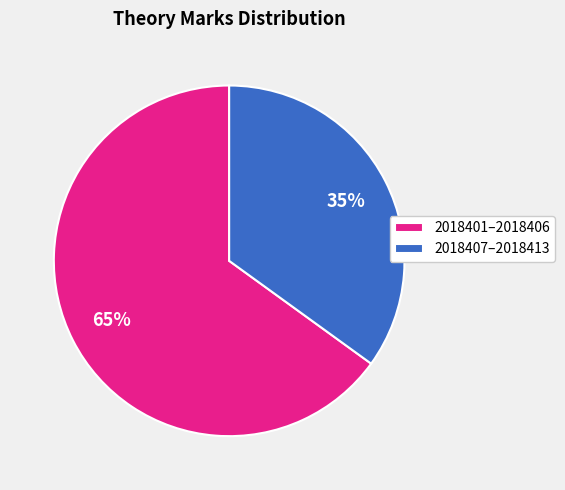

What percentage is the 2018407–2018413 slice, to the nearest percent?

35%